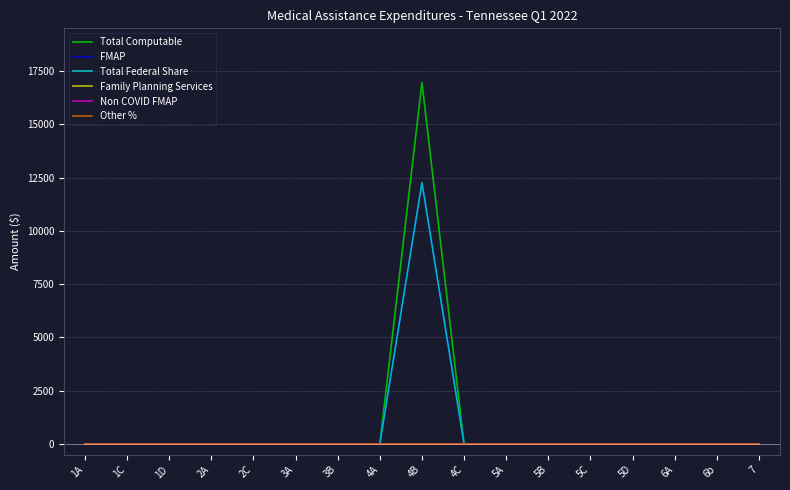

What is the label of the 5th point from the right?

5C